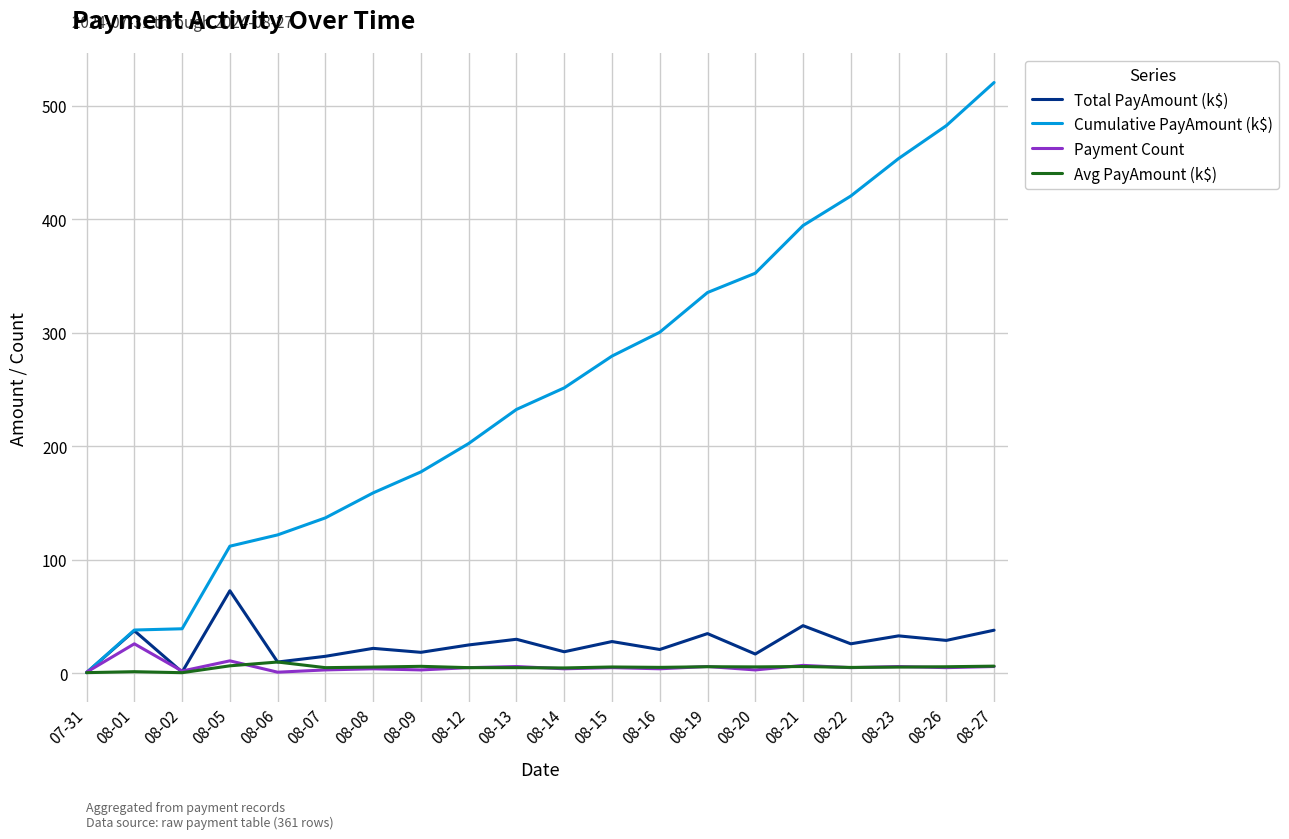

What is the maximum value shown in the chart?

520.4